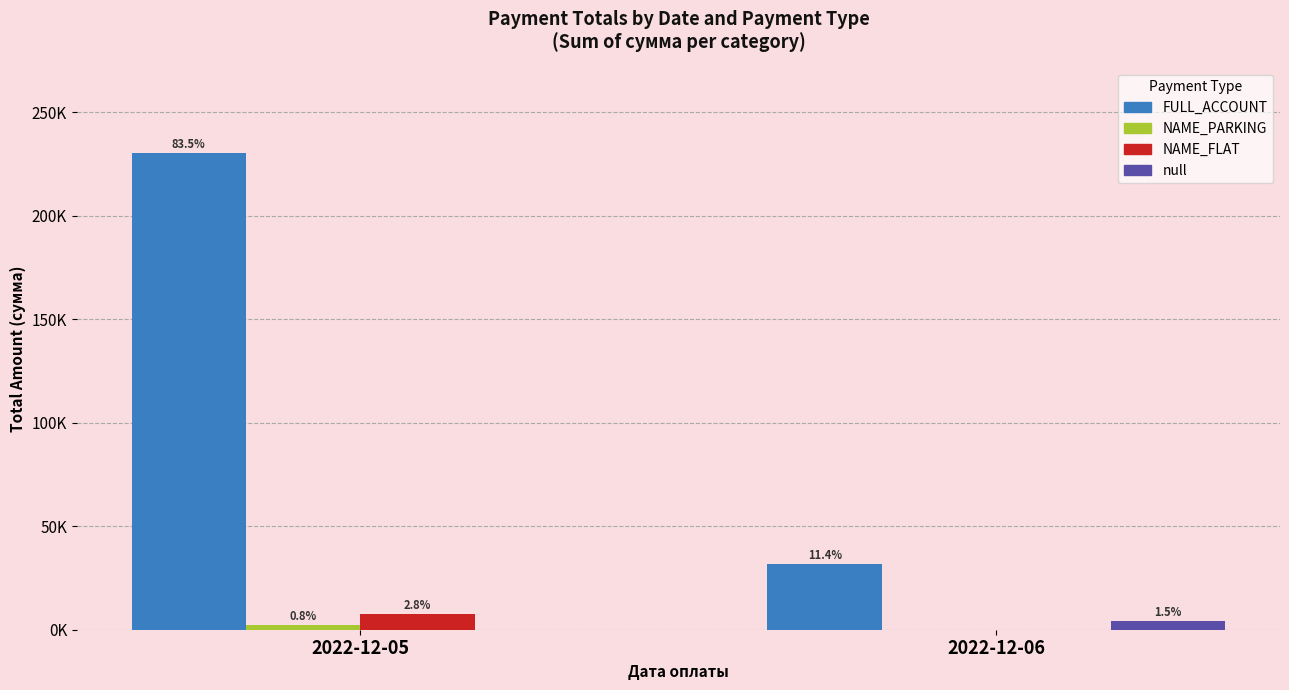

Reading left to right, what are all the values shown in this chart?

FULL_ACCOUNT: 2022-12-05=230068.2	2022-12-06=31512.9
NAME_PARKING: 2022-12-05=2089.7	2022-12-06=0.0
NAME_FLAT: 2022-12-05=7760.5	2022-12-06=0.0
null: 2022-12-05=0.0	2022-12-06=4024.4